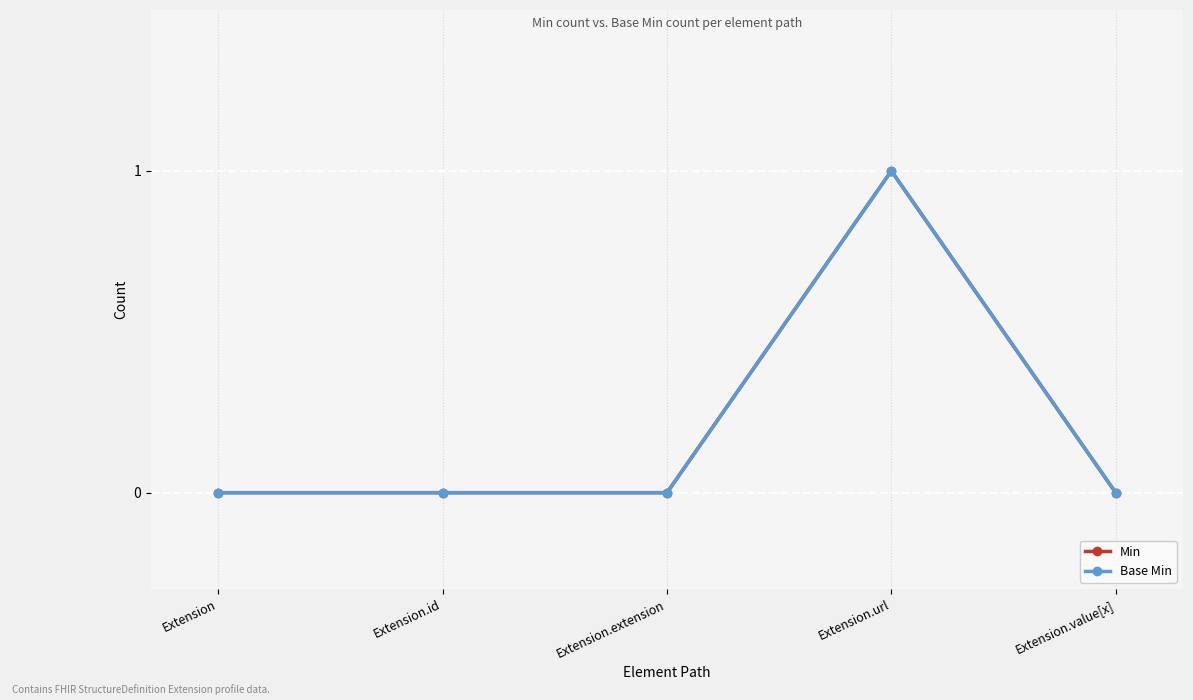

The Base Min series shows -1 at Extension. True or false?

False